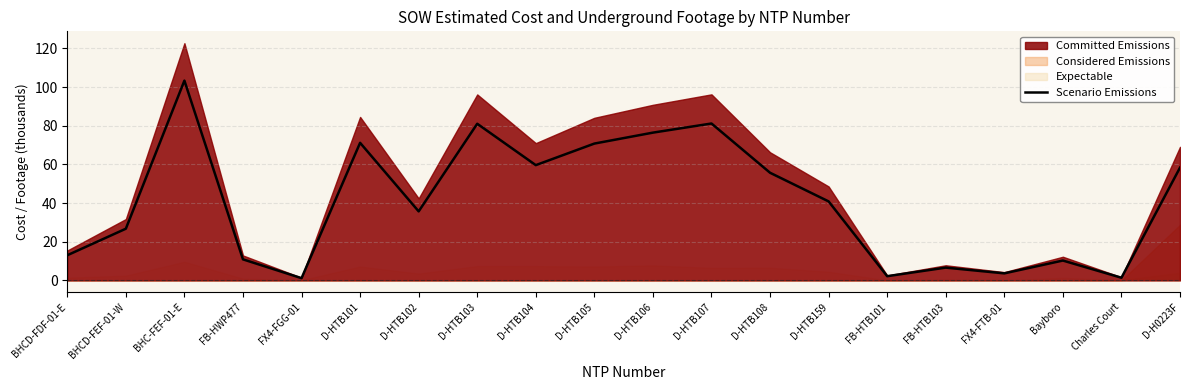

True or false: the data shows 70.8 at D-HTB105.

True